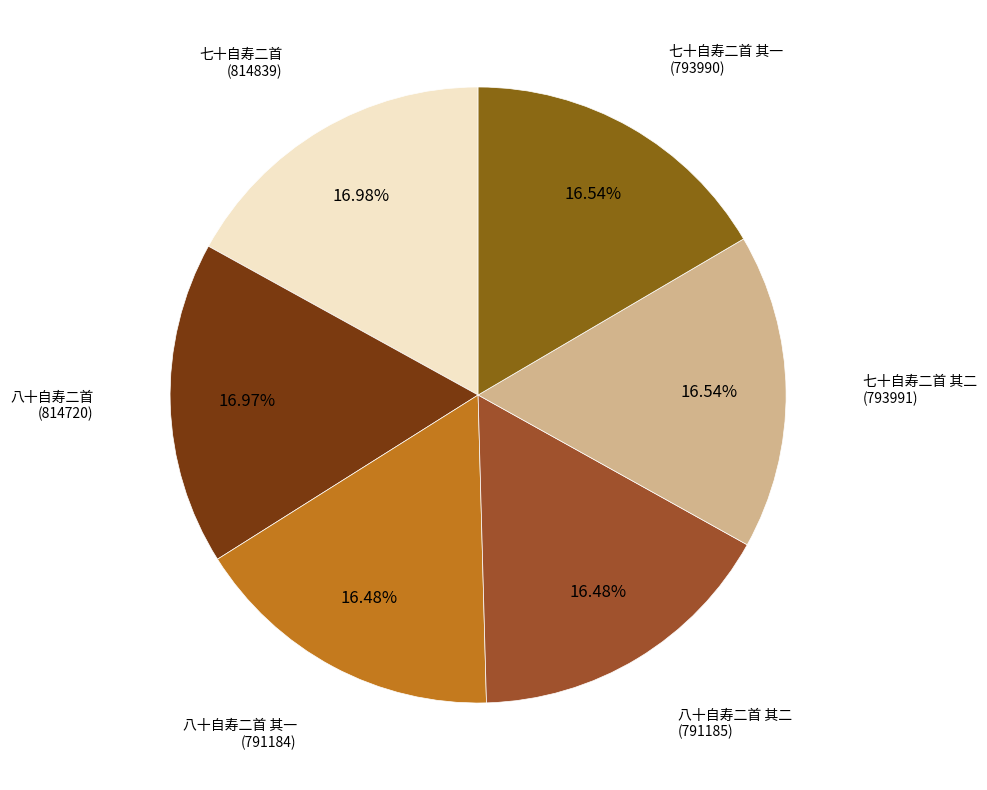

Is there a majority slice in this chart?

No